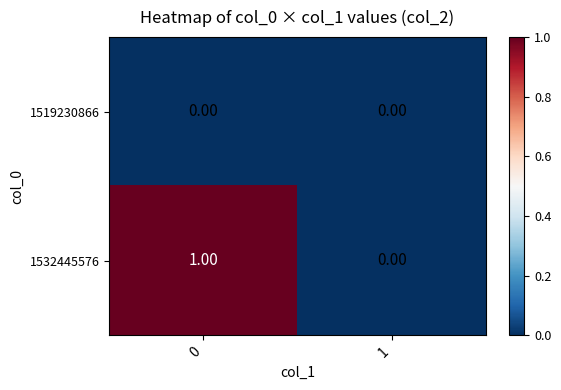

Which series has the largest total across all categories?

1532445576